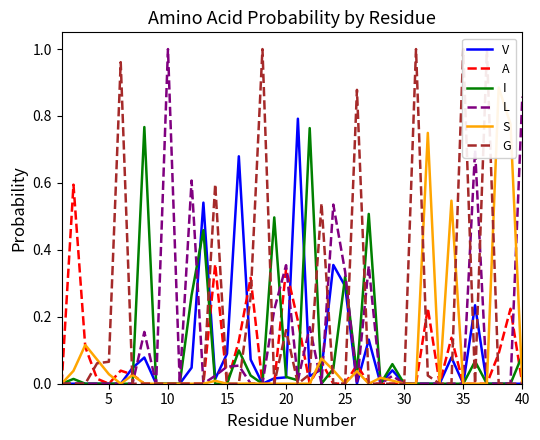

At which label does L reach its peak?

10